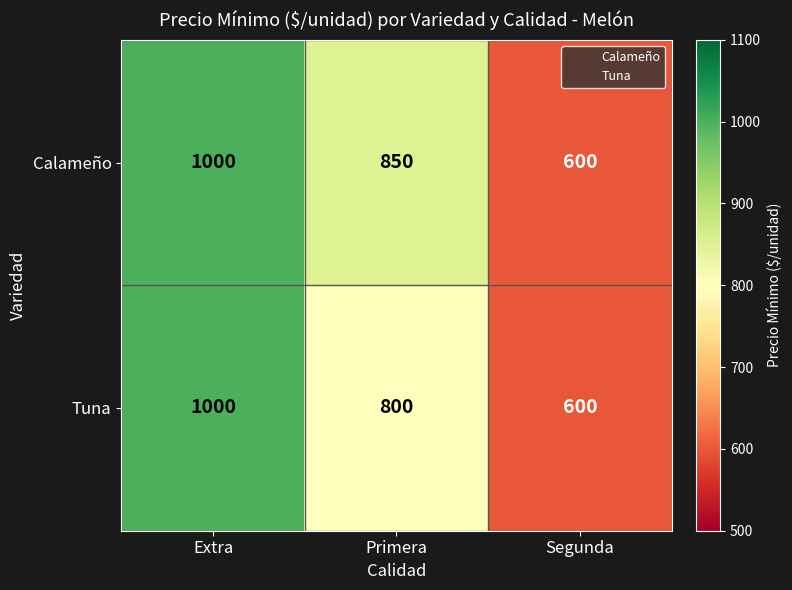

What is the maximum value for Tuna?

1000